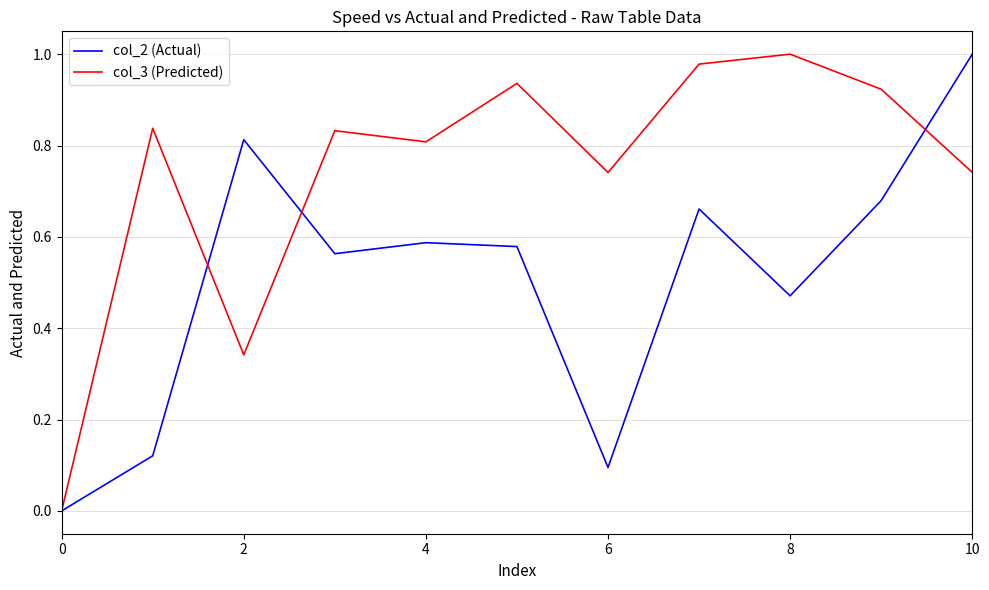

The col_3 (Predicted) series shows 0.3 at 4. True or false?

False